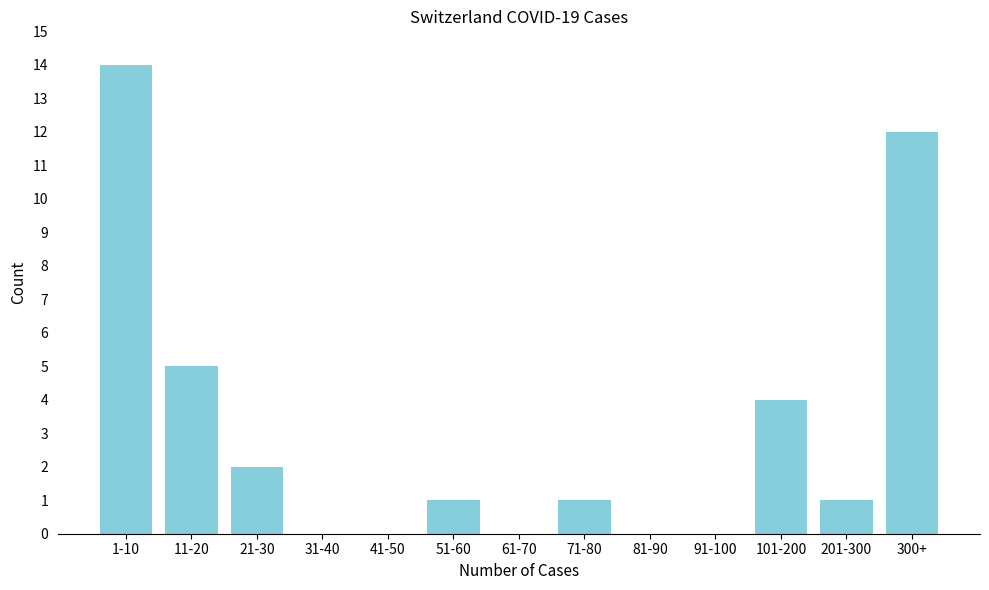

Reading right to left, transcribe all the data shown in this chart.

300+=12	201-300=1	101-200=4	91-100=0	81-90=0	71-80=1	61-70=0	51-60=1	41-50=0	31-40=0	21-30=2	11-20=5	1-10=14